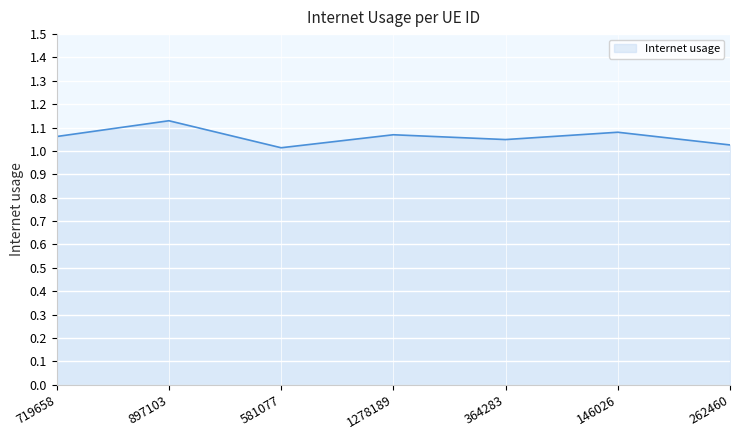

Is it true that the value at 262460 is 0.4?

False